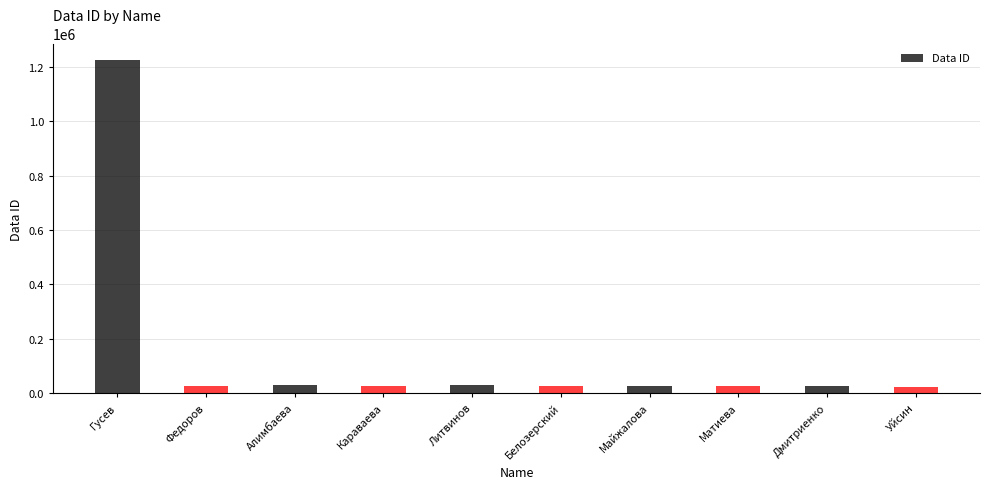

What is the change in value from Гусев to Караваева?

-1195513